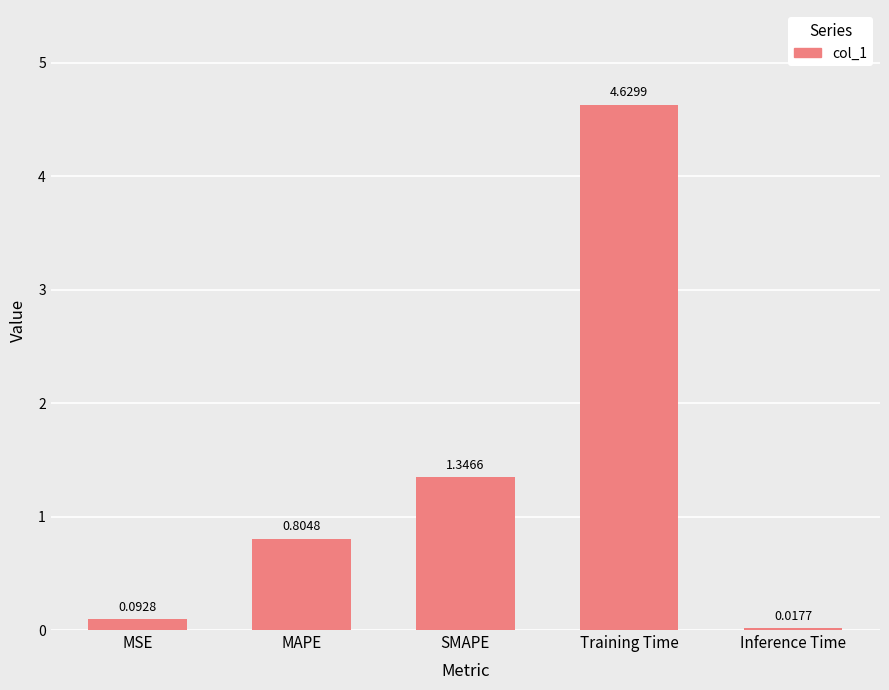

Rank the categories by value from highest to lowest.

Training Time, SMAPE, MAPE, MSE, Inference Time